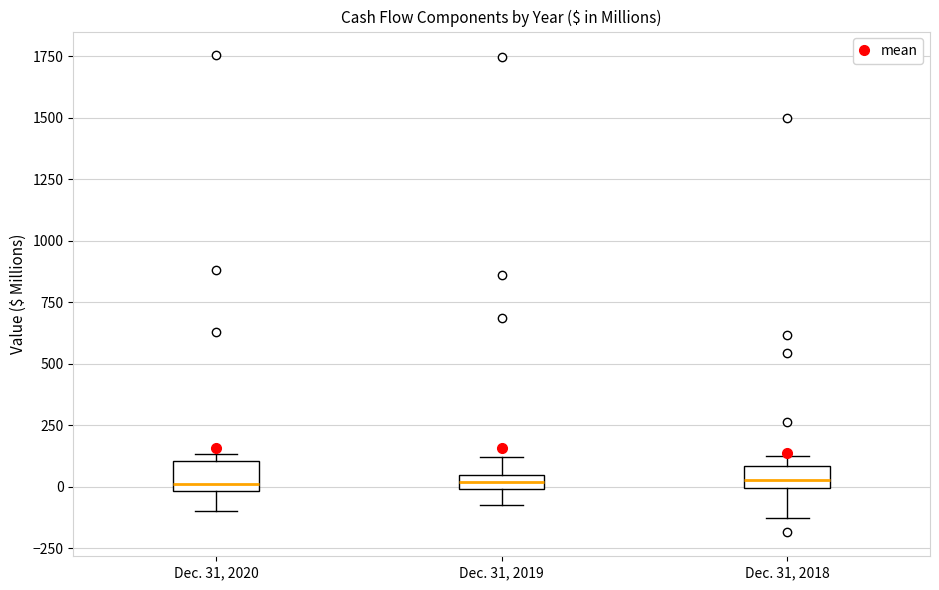

Where does the lower whisker of the box for Dec. 31, 2018 end on the y-axis? The values are not printed on the chart, so give them approximately, as read against the axis.

-150